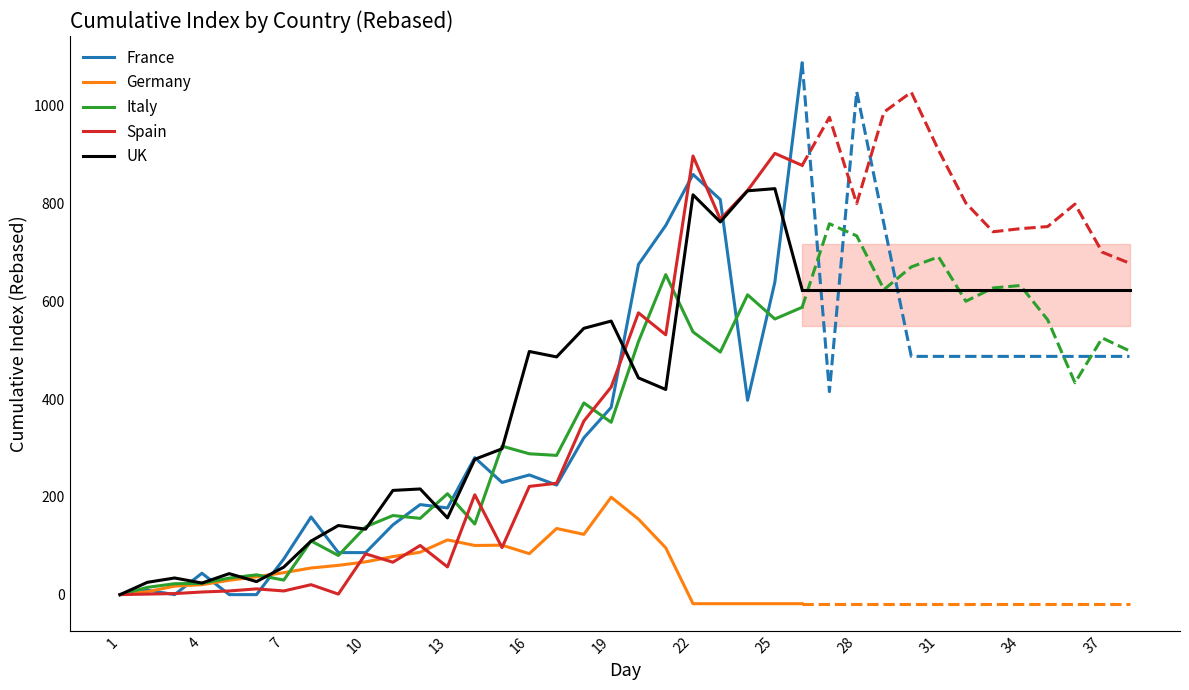

Which series has the largest total across all categories?

UK